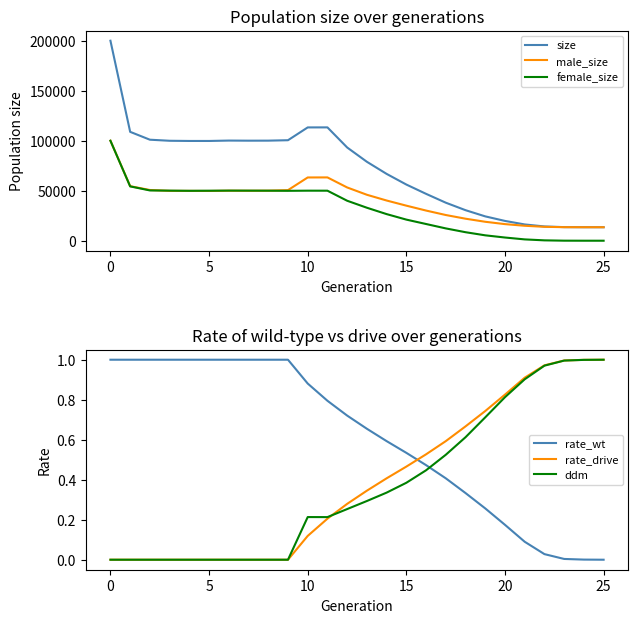

How many lines are shown in the chart?

6